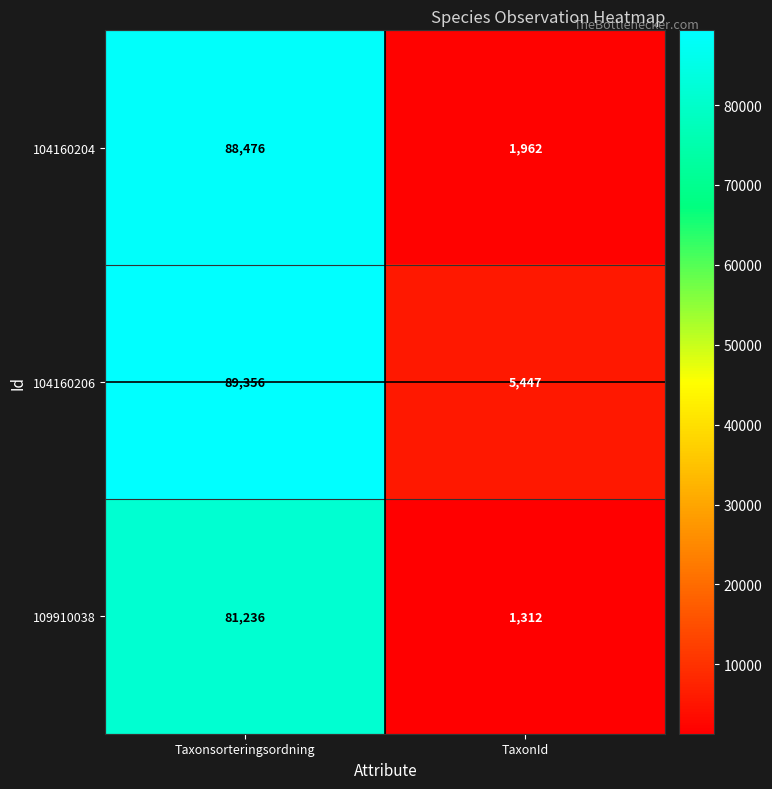

Reading left to right, what are all the values shown in this chart?

104160204: 88476	1962
104160206: 89356	5447
109910038: 81236	1312